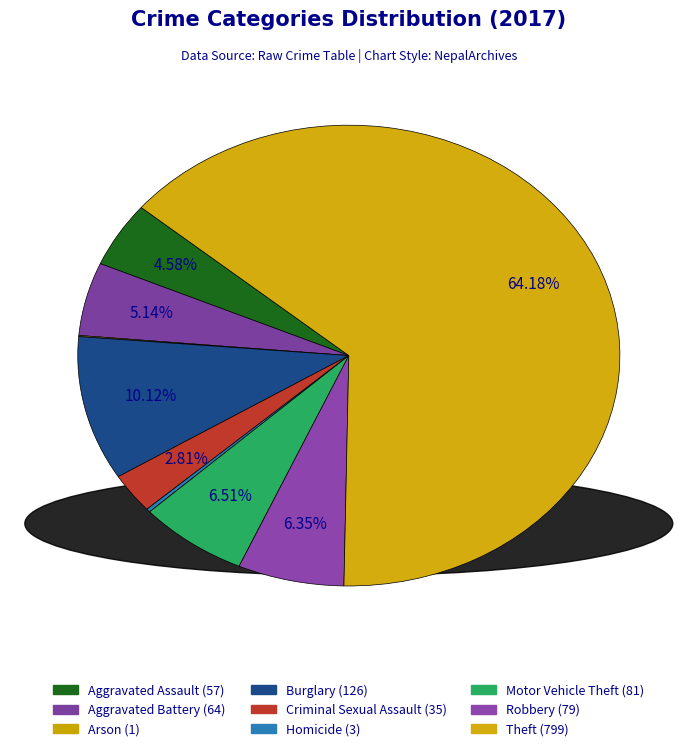

True or false: Criminal Sexual Assault accounts for 3% of the total.

True